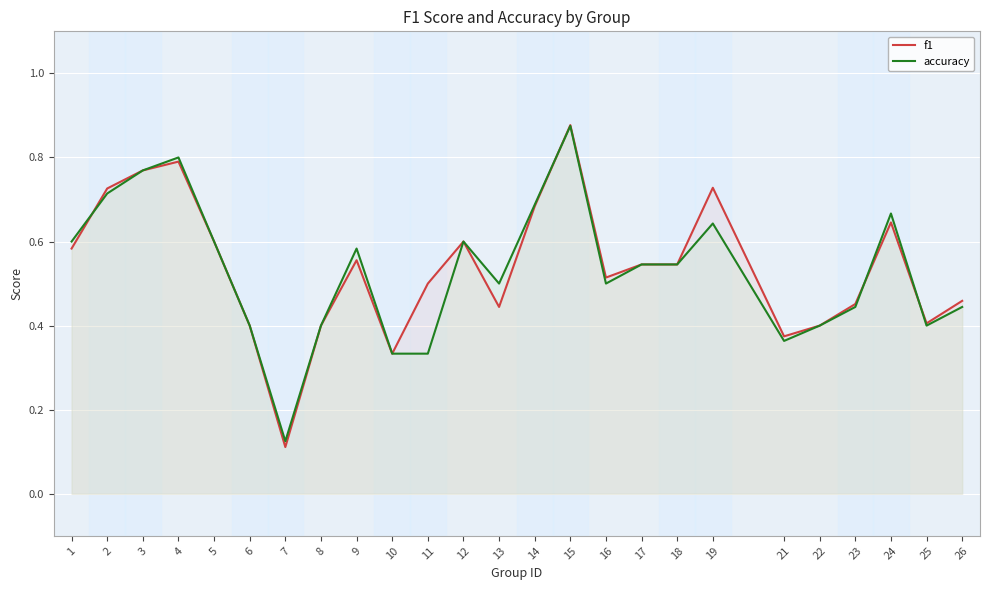

At which category does accuracy reach its first local valley?

7